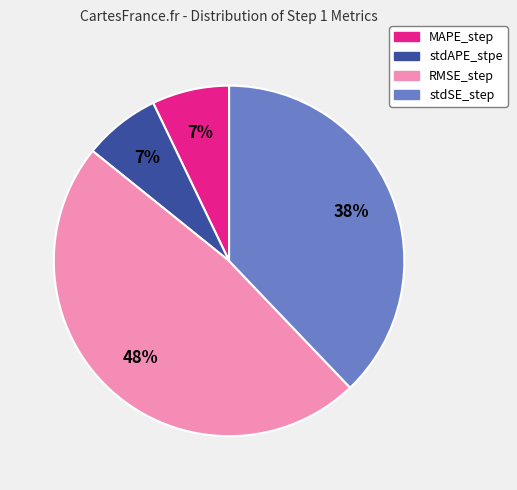

Is RMSE_step the majority of the pie?

No